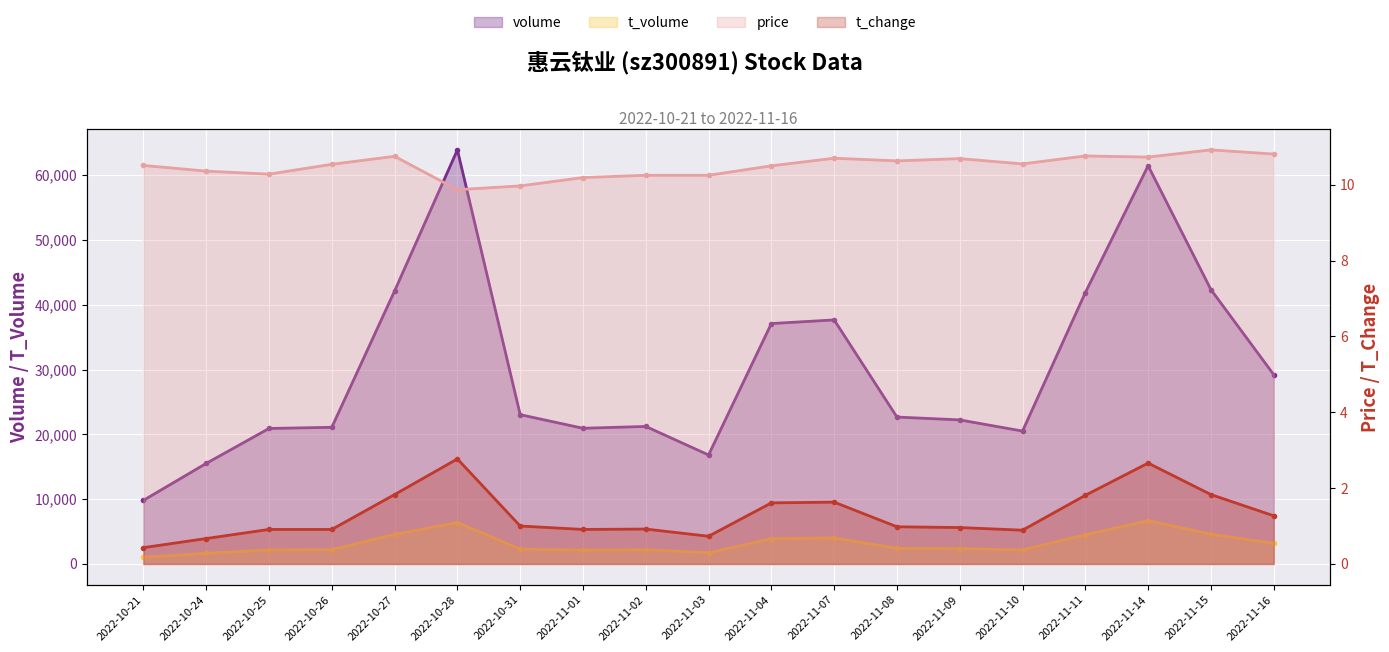

Is the value of t_change at 2022-10-31 greater than the value of volume at 2022-10-24?

No